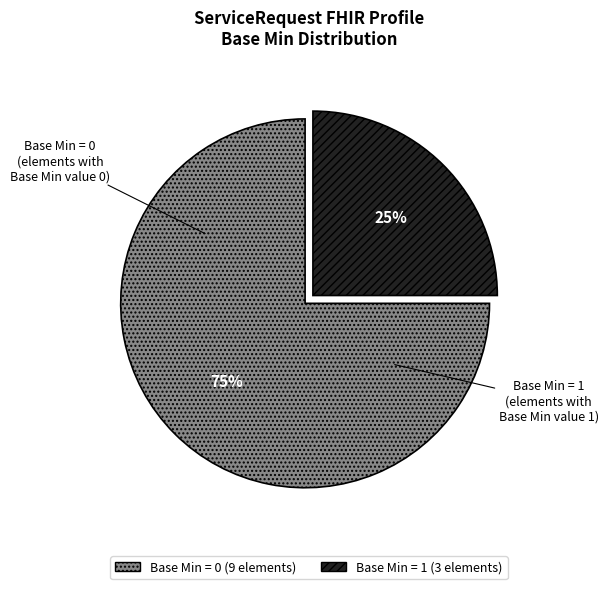

Which category has the smallest portion of the pie?

Base Min = 1 (3 elements)